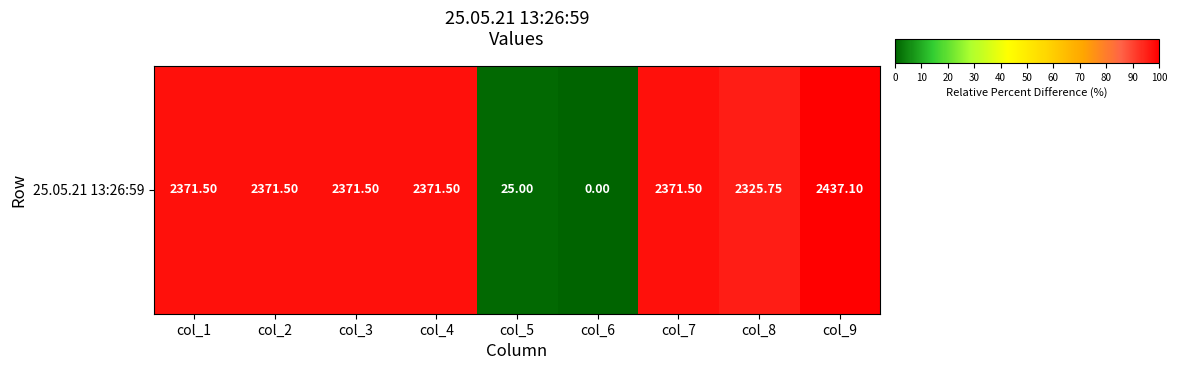

What is the difference between the values at col_1 and col_5?

96.3